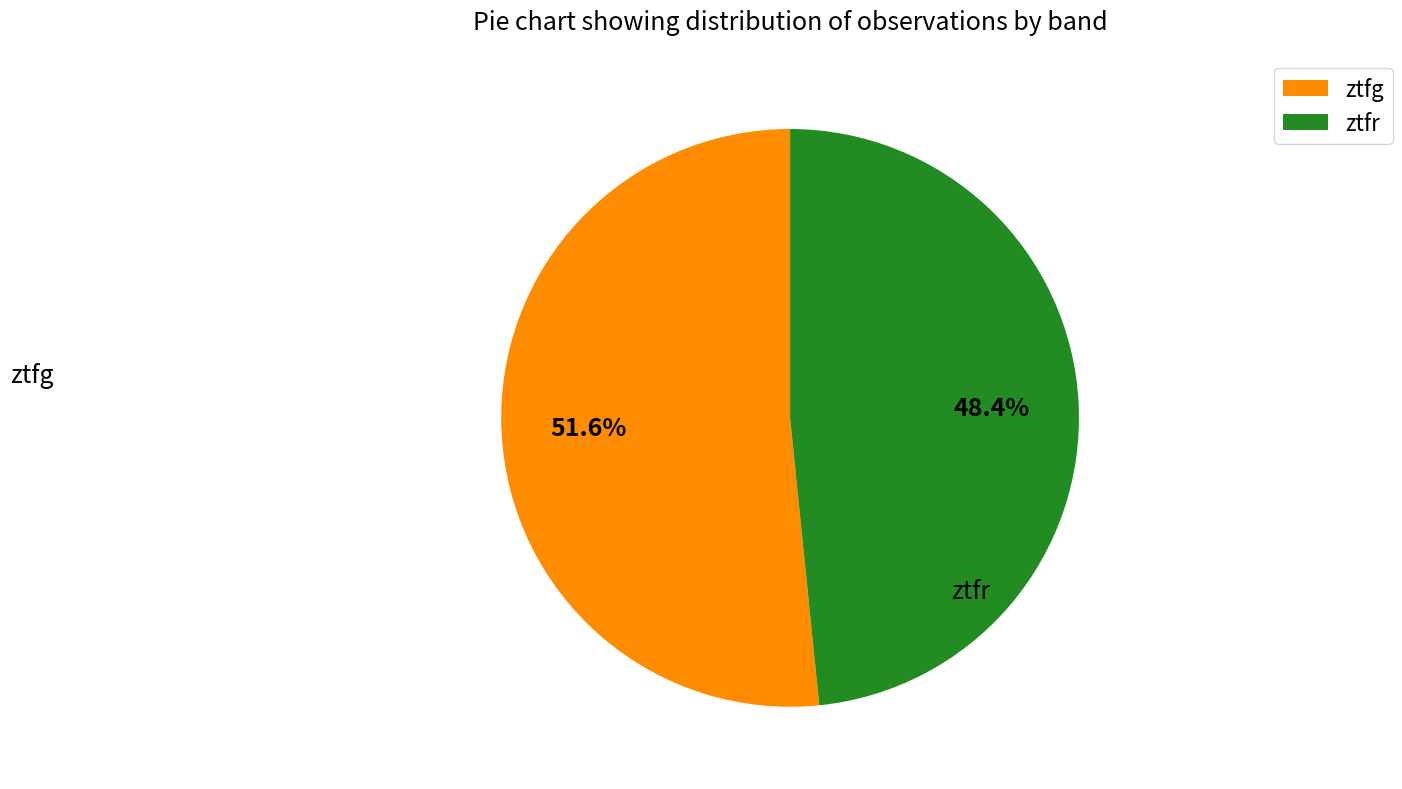

What percentage is NOT represented by ztfr?

51.6%